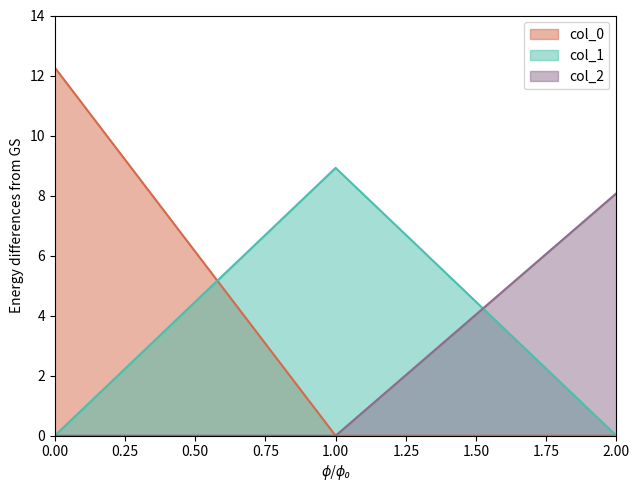

The value of col_2 at 2.00 is 8.1. True or false?

True